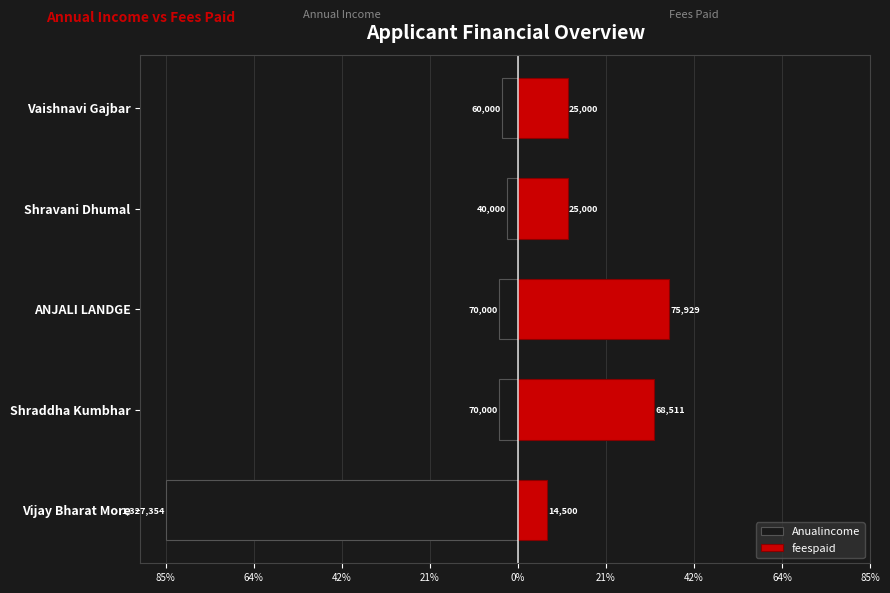

How many data points in Anualincome are less than -4?

3